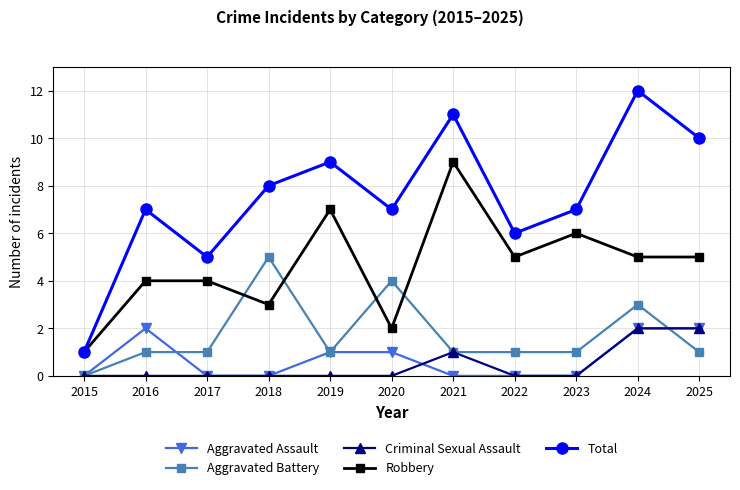

What is the highest value of the Robbery series?

9